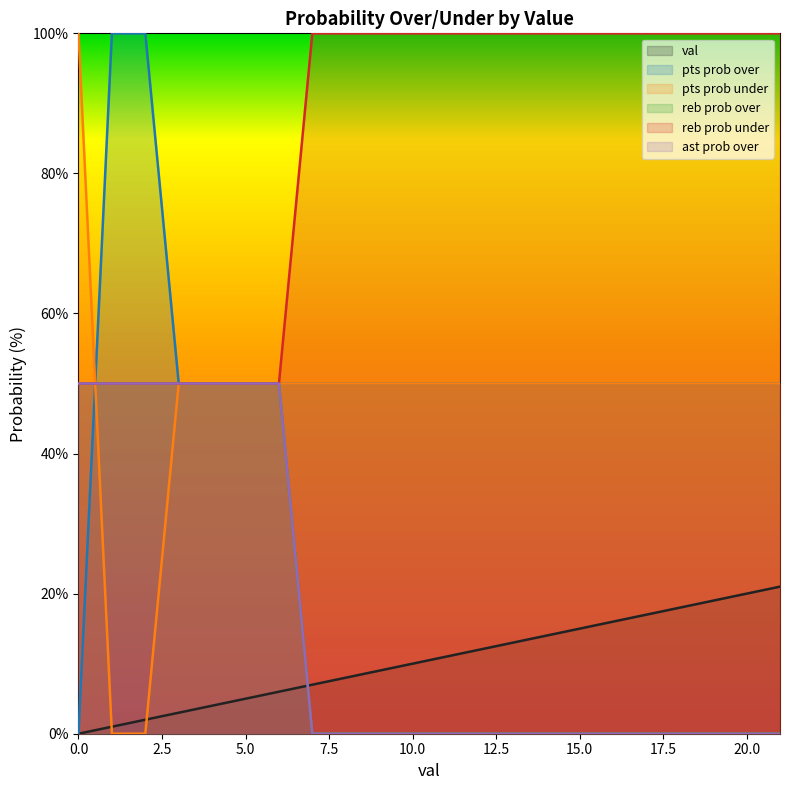

What is the value of the pts prob over point at the 16th from the left?

50